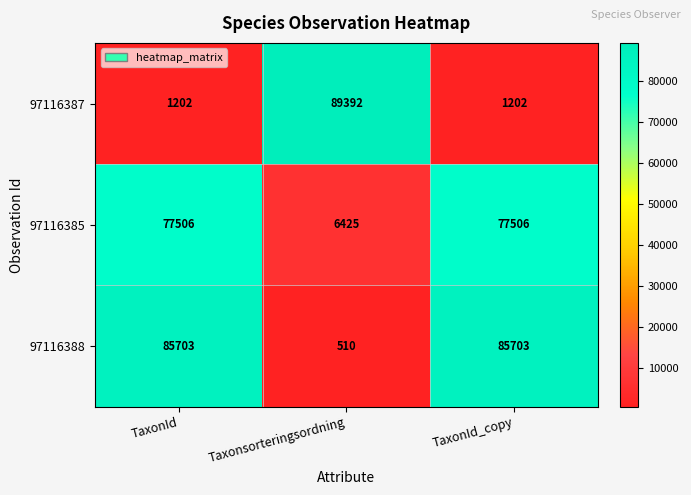

At how many categories does at least one series exceed 1910?

3